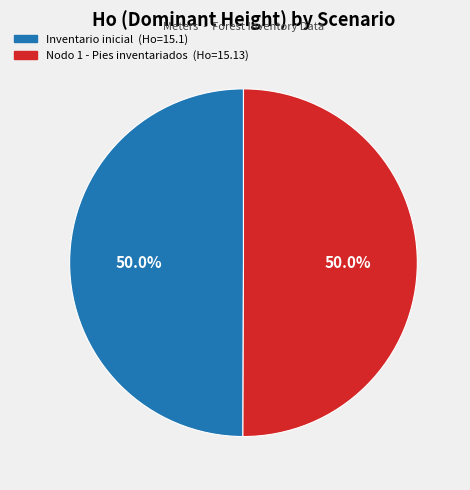

How many segments does this pie chart have?

2